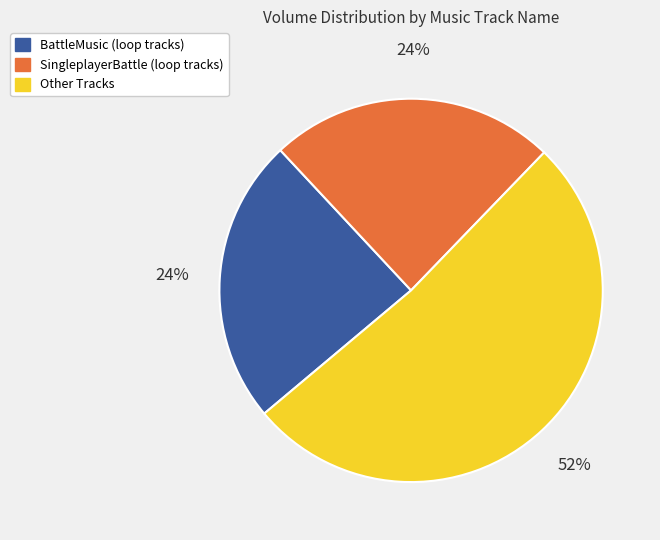

How many slices are in this pie chart?

3